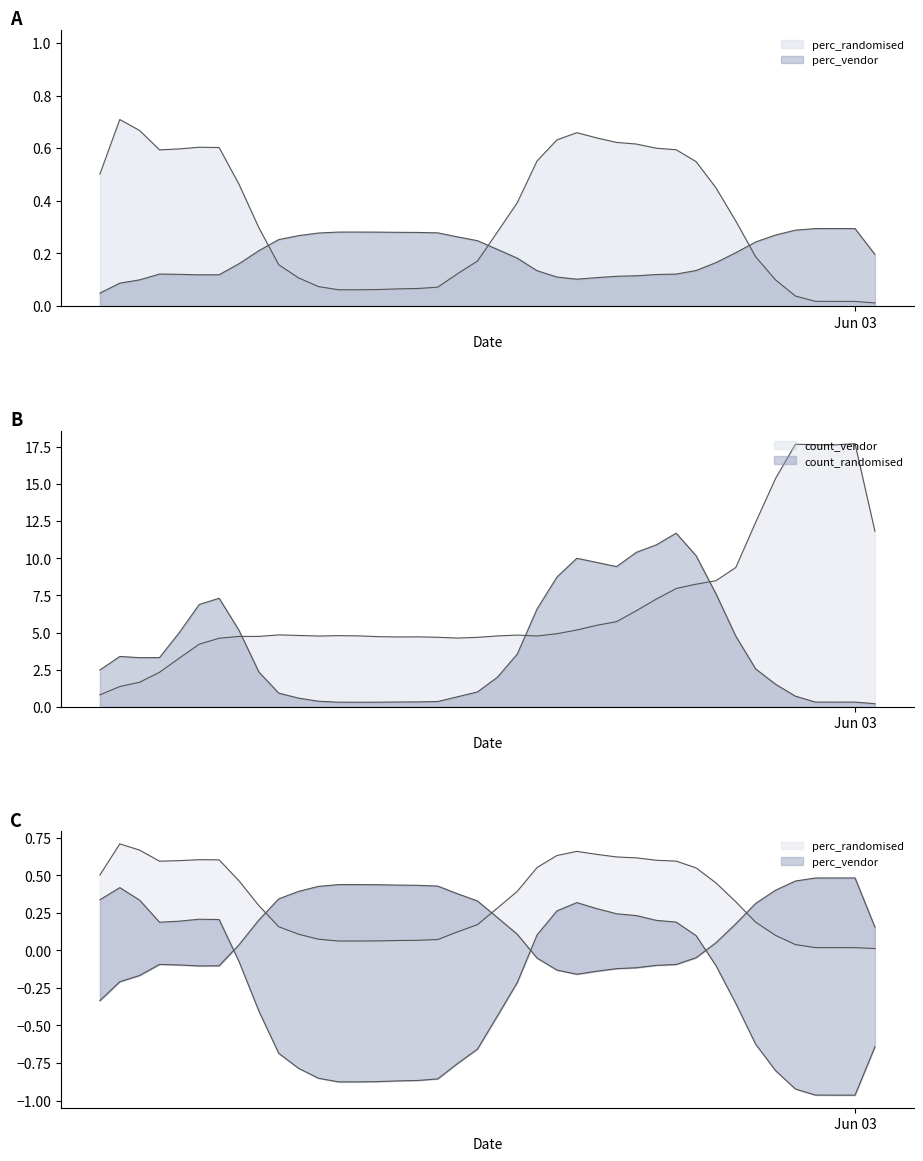

How many interior local valleys does the perc_vendor series have?

3